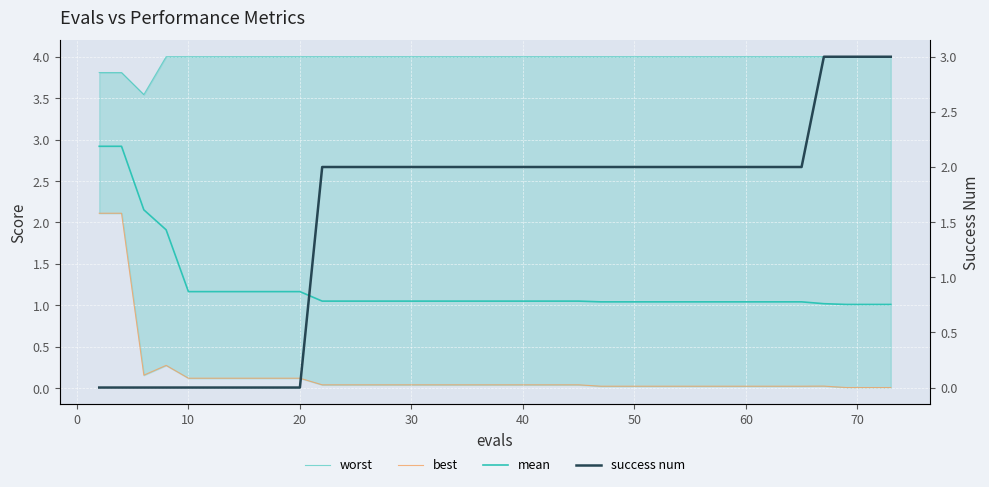

What is the greatest value displayed?

4.0